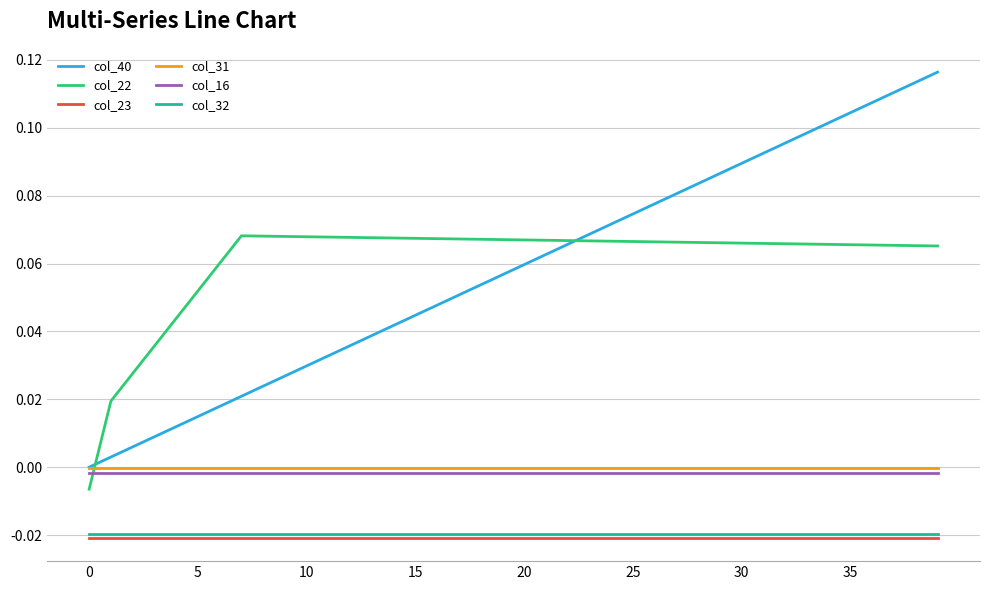

Which series has the widest spread of values?

col_40